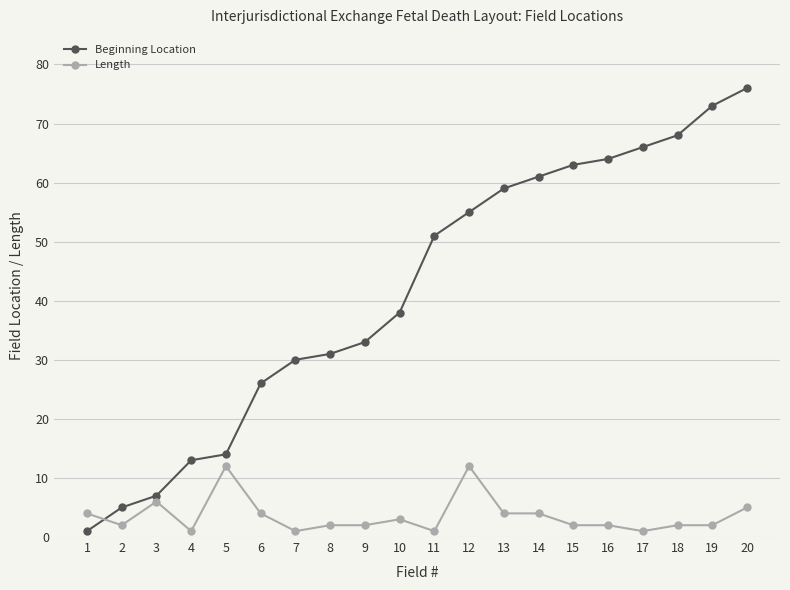

Which label corresponds to the largest value in the chart?

20